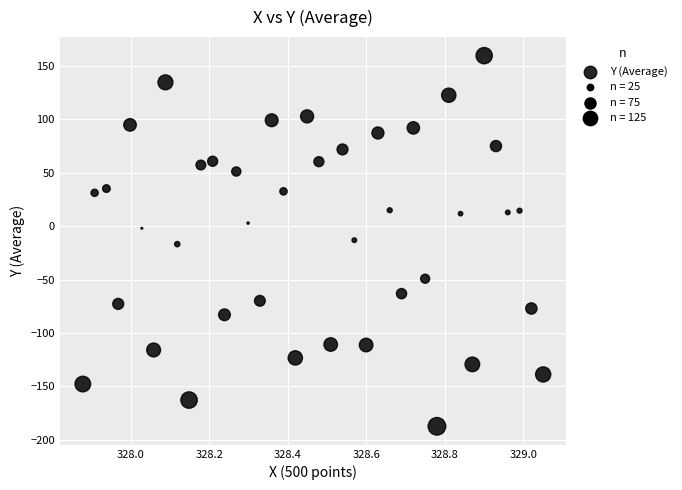

What is the range of X values (max minus min)?

1.2